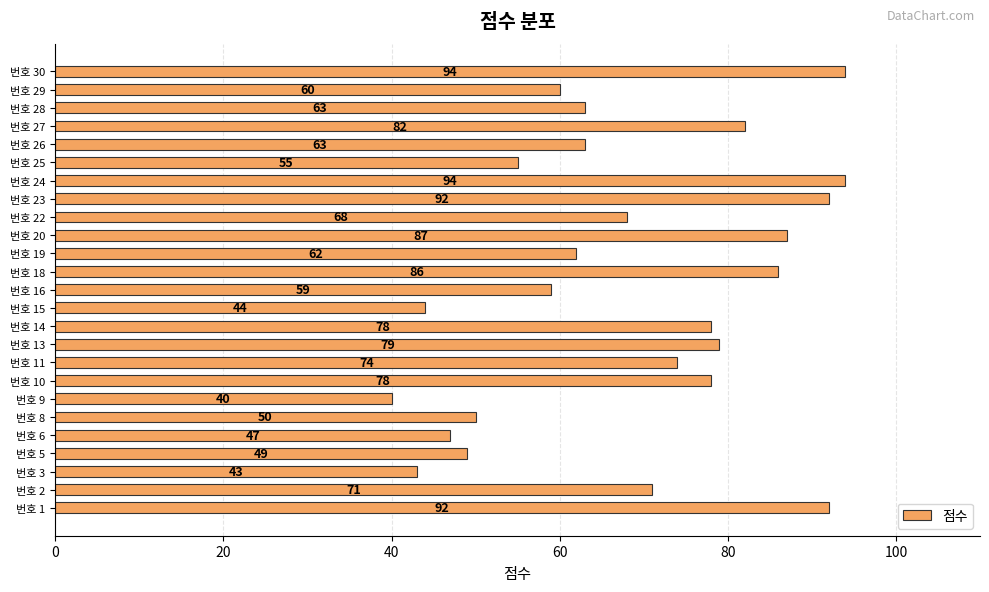

Reading top to bottom, extract all data points from this chart.

94	60	63	82	63	55	94	92	68	87	62	86	59	44	78	79	74	78	40	50	47	49	43	71	92